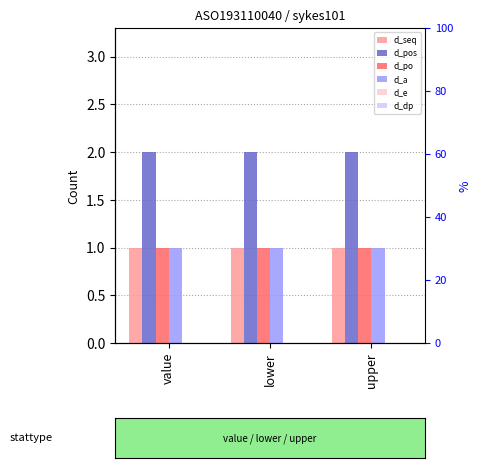

Reading left to right, what are all the values shown in this chart?

d_seq: 1	1	1
d_pos: 2	2	2
d_po: 1	1	1
d_a: 1	1	1
d_e: 0	0	0
d_dp: 0	0	0